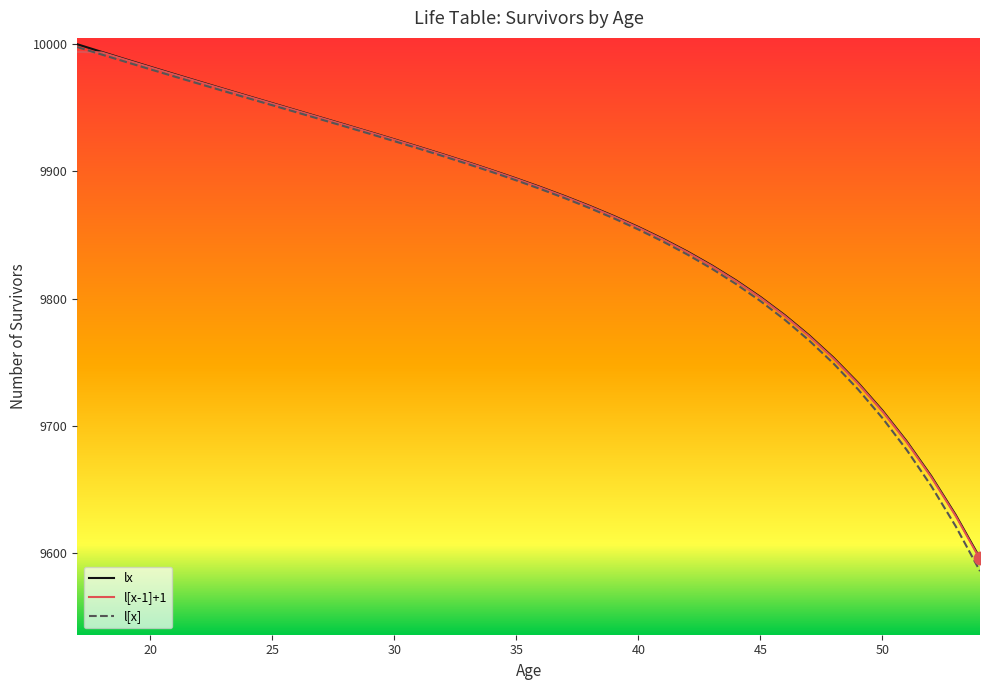

Which series has the widest spread of values?

l[x]